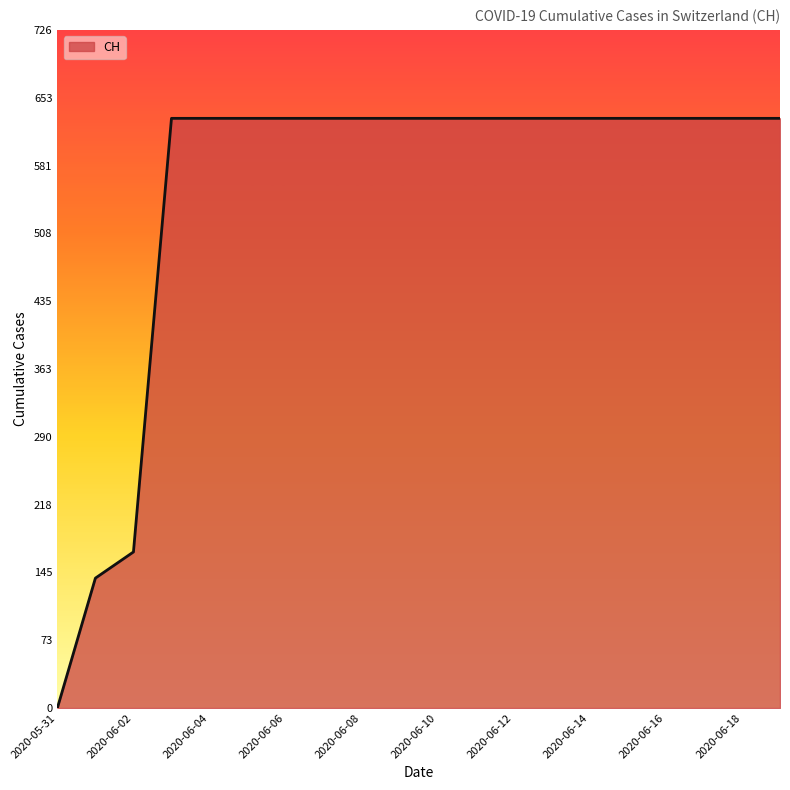

What is the difference between the maximum and minimum values?

631